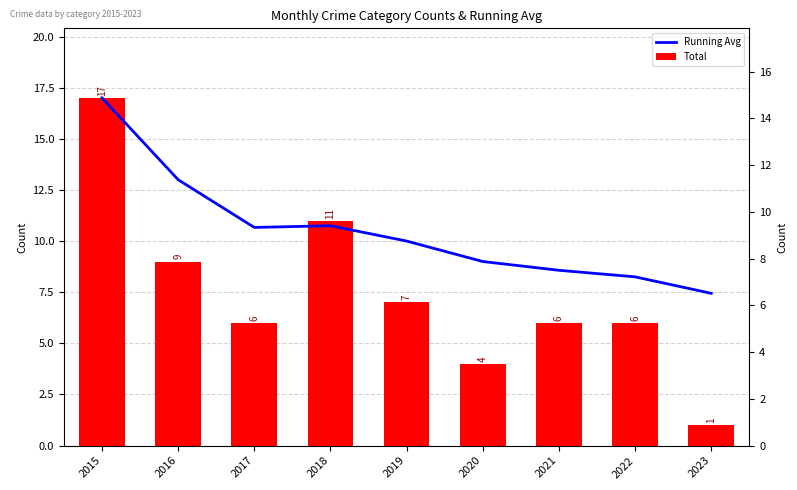

How many categories are shown in the chart?

9